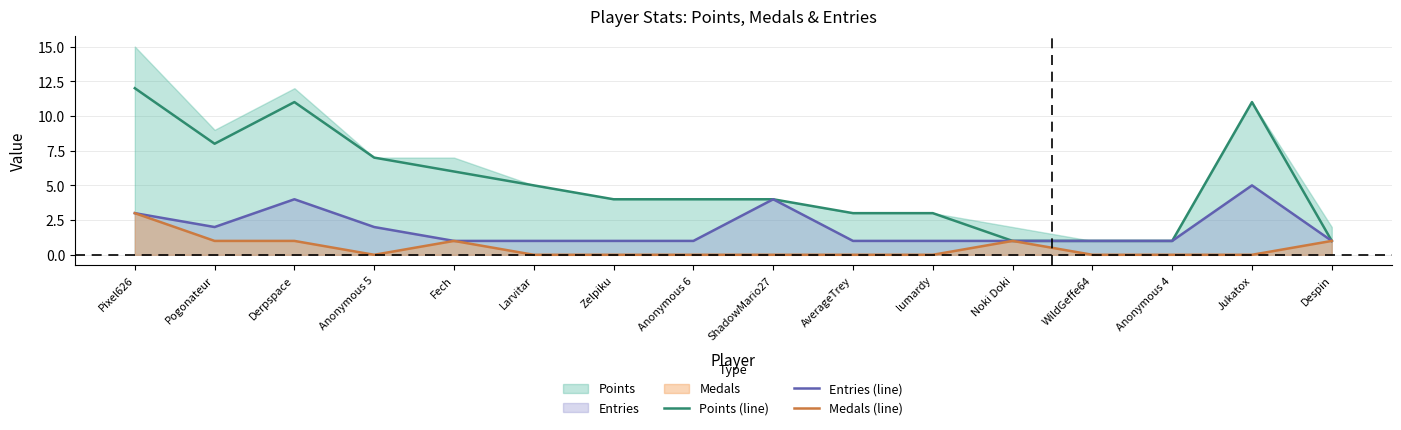

What is the label of the 12th point from the left?

Noki Doki